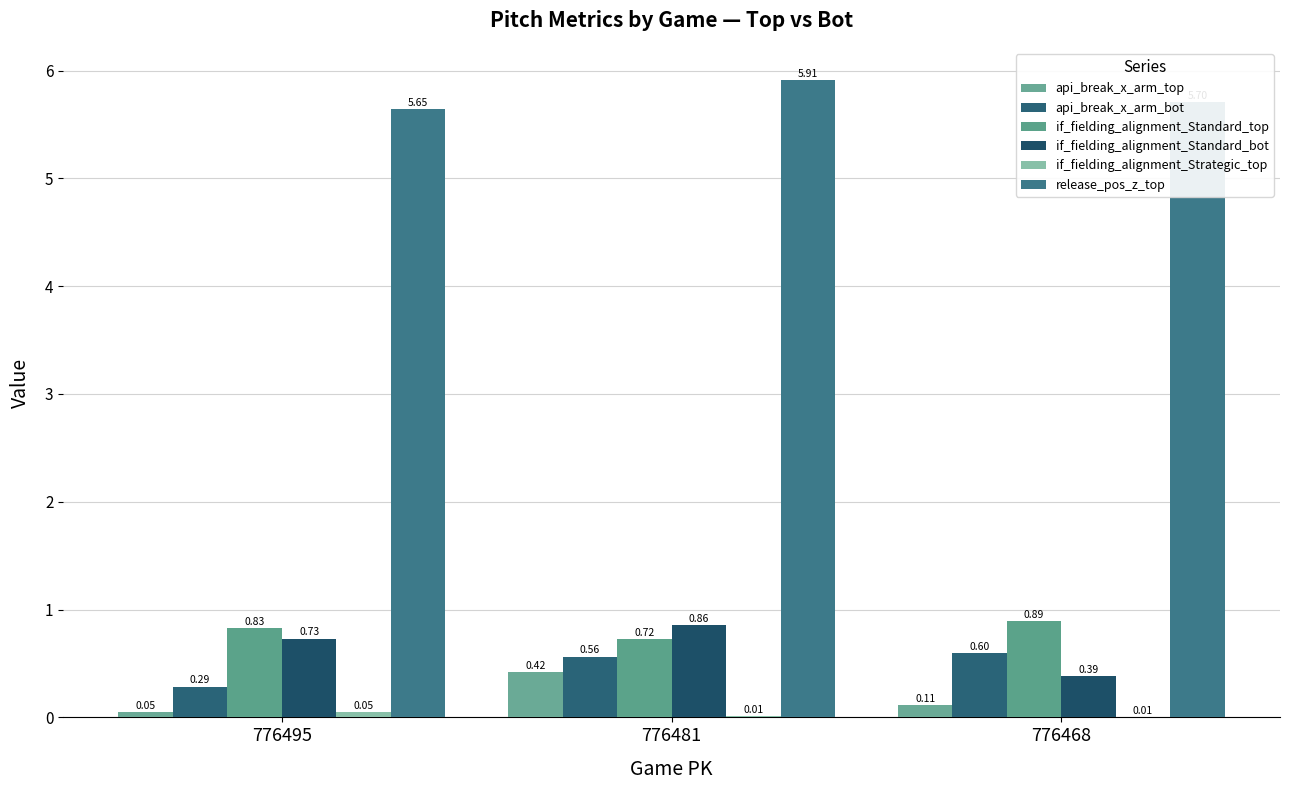

The value of api_break_x_arm_bot at 776481 is 0.8. True or false?

False